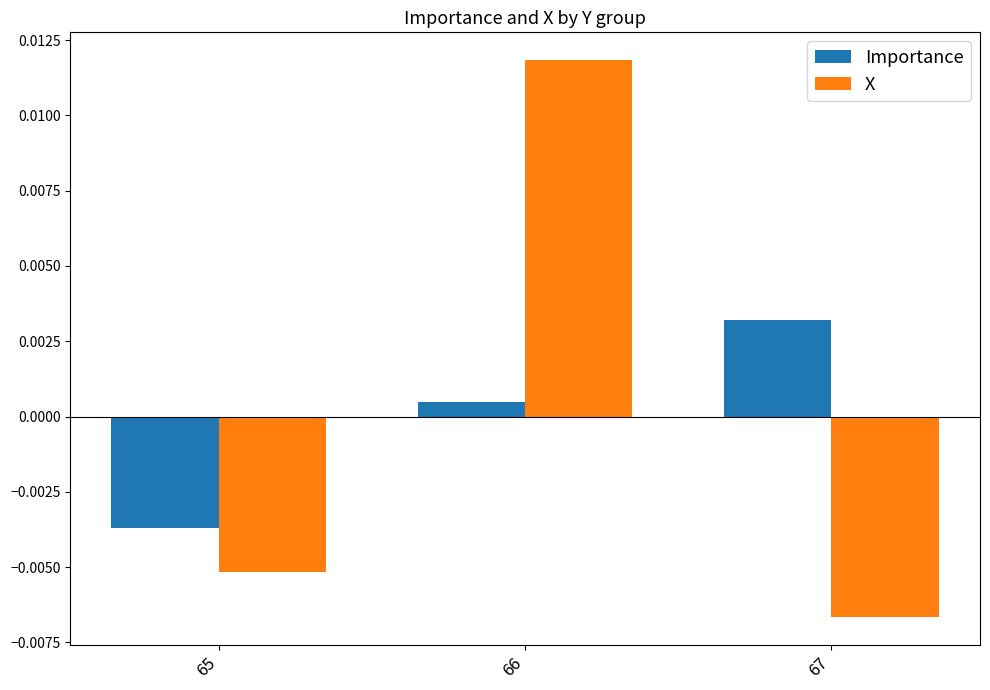

List the series in order of their peak value, highest first.

X, Importance